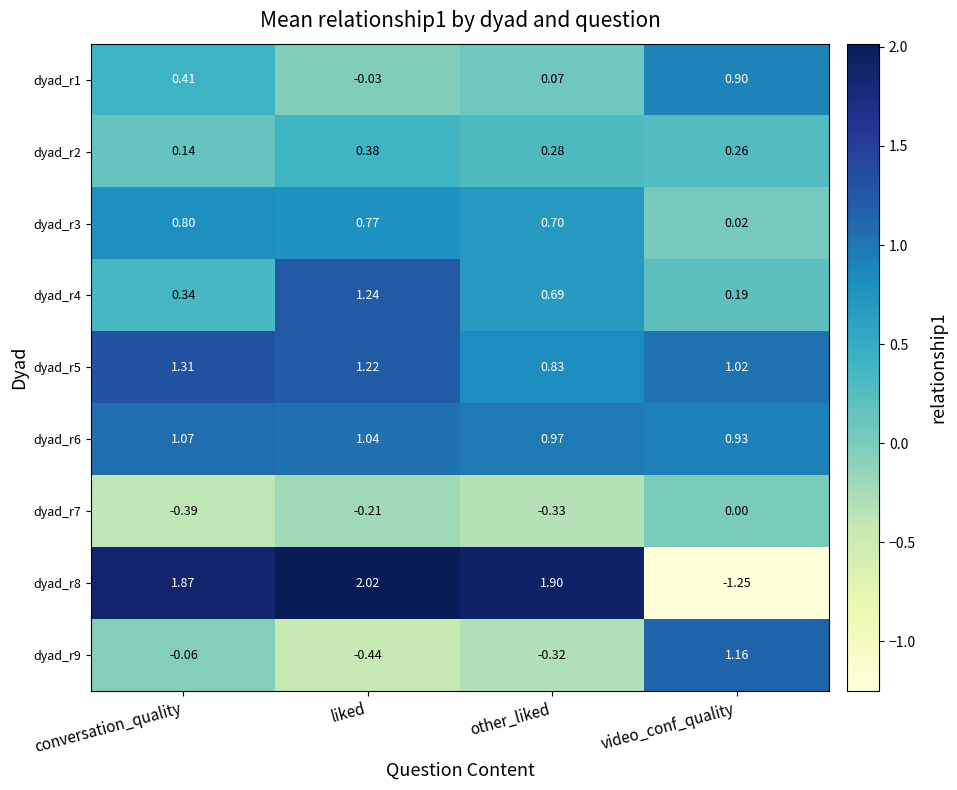

Which category has the lowest value in the dyad_r7 series?

conversation_quality